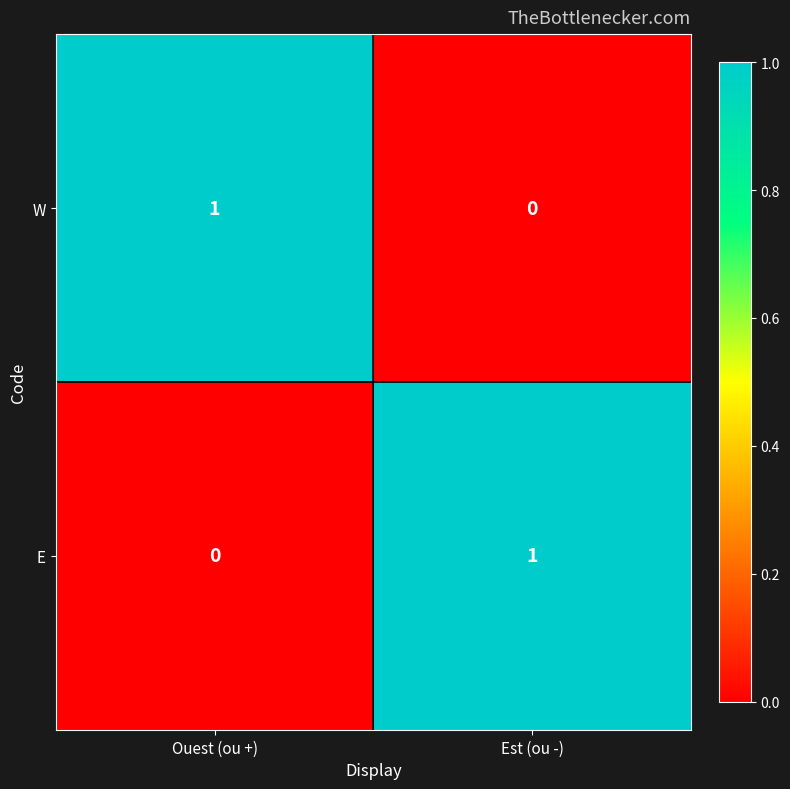

True or false: E has a value of 0 at Ouest (ou +).

True